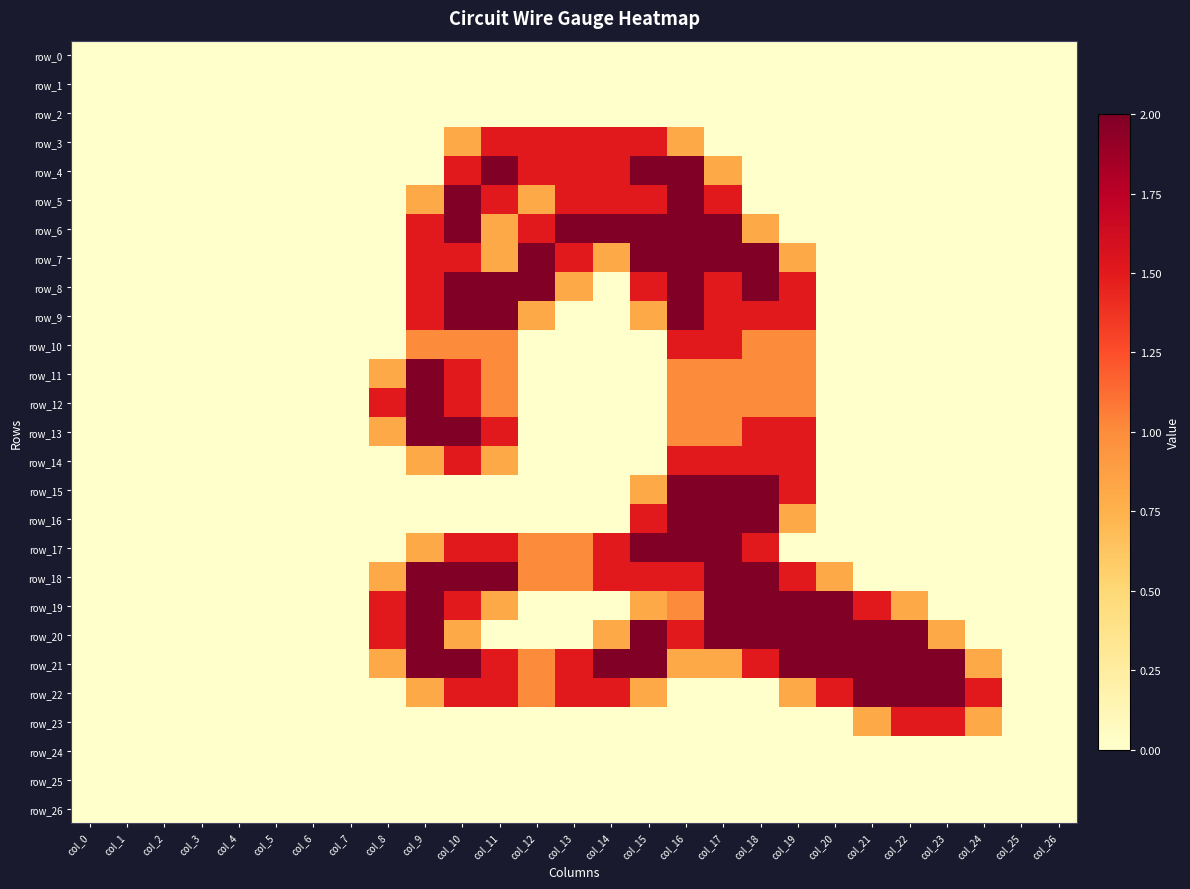

What is the difference between the second highest and minimum values in the row_13 series?

2.0